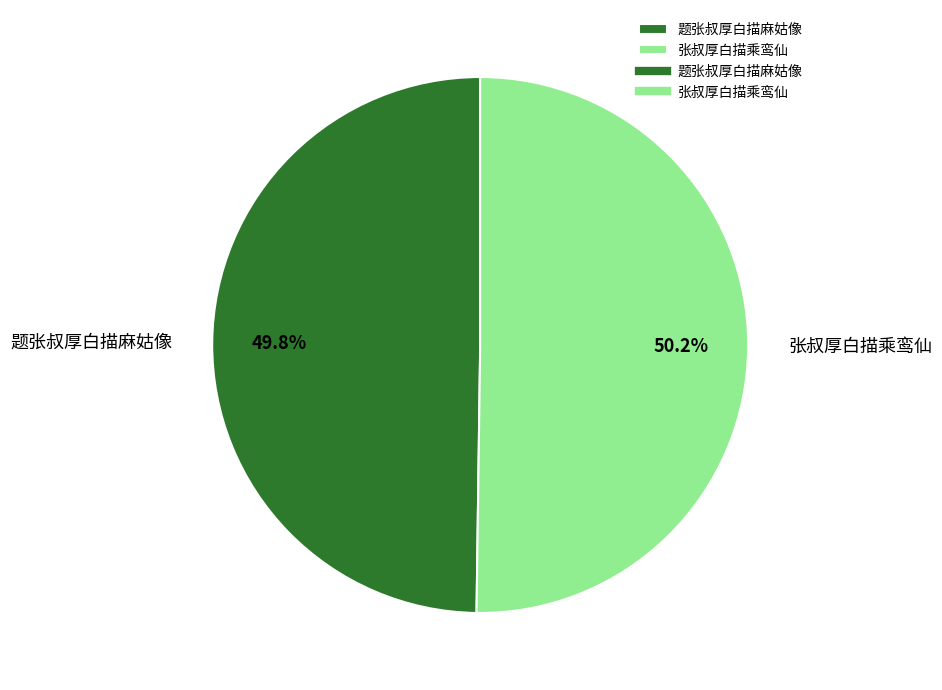

To the nearest percent, what percentage of the pie is 题张叔厚白描麻姑像?

50%